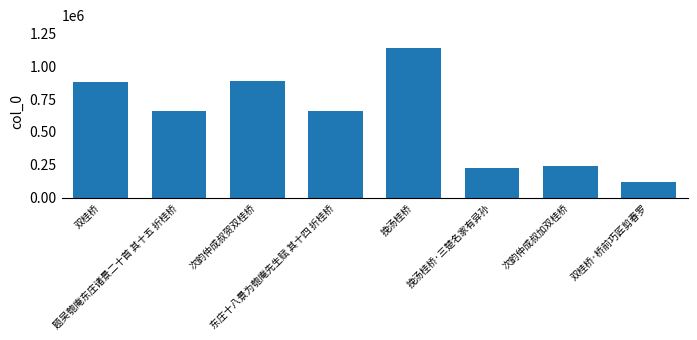

What is the sum of all values?

4816515